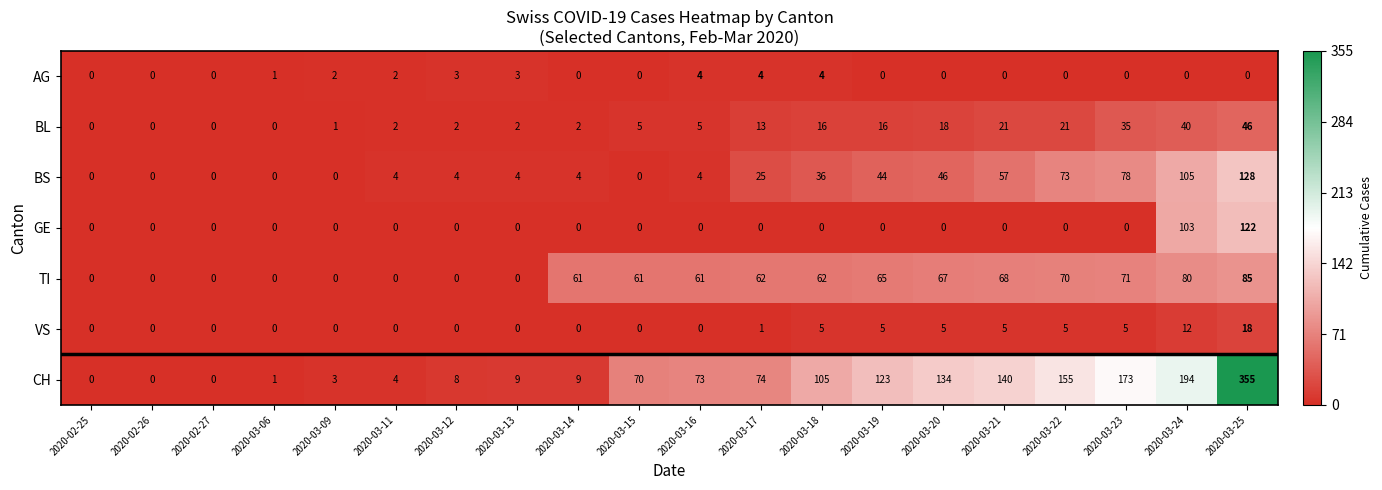

Which series has the widest spread of values?

CH